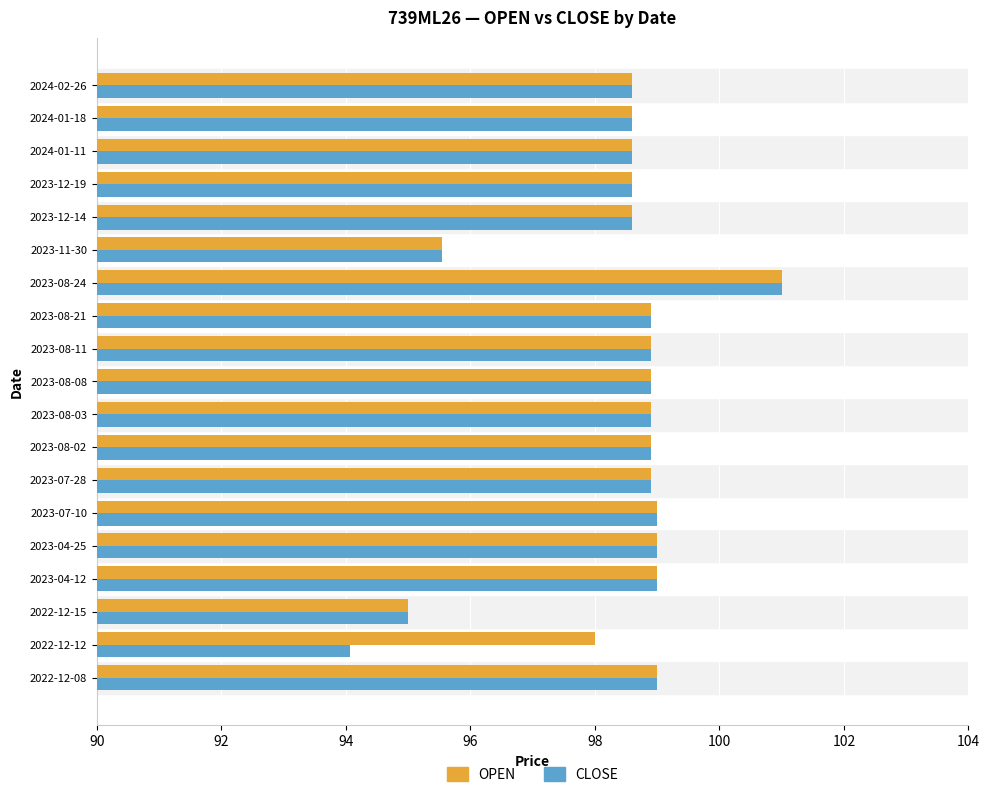

How many data points in CLOSE are above 98?

16